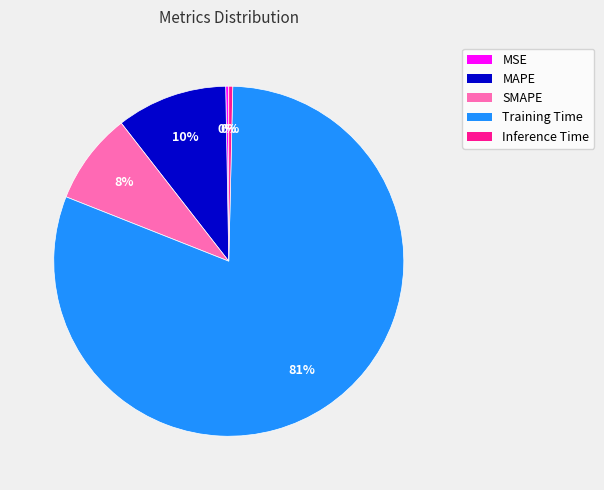

How many segments does this pie chart have?

5